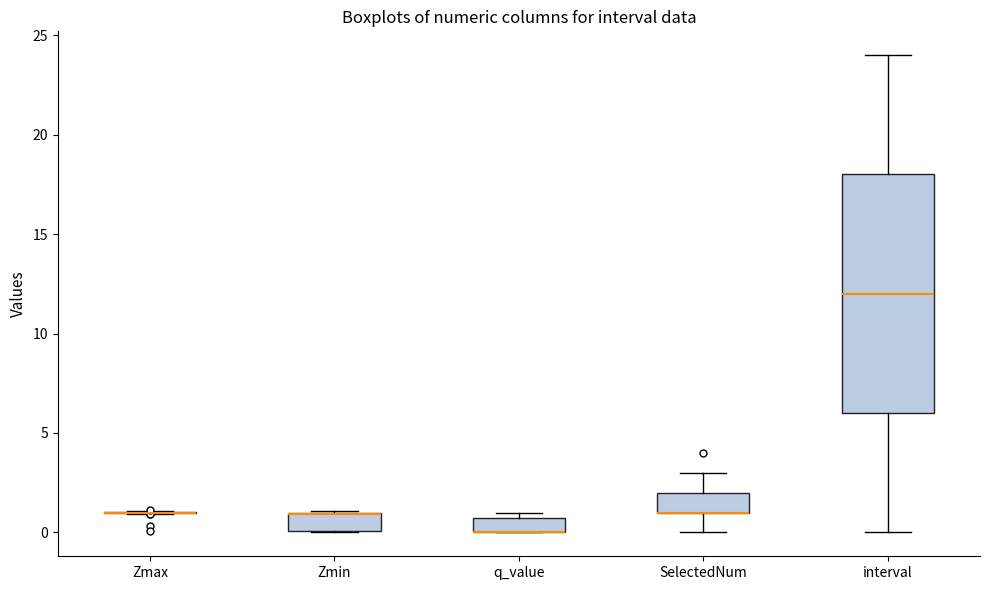

Which box is the tallest, from its lower edge to its upper edge?

interval